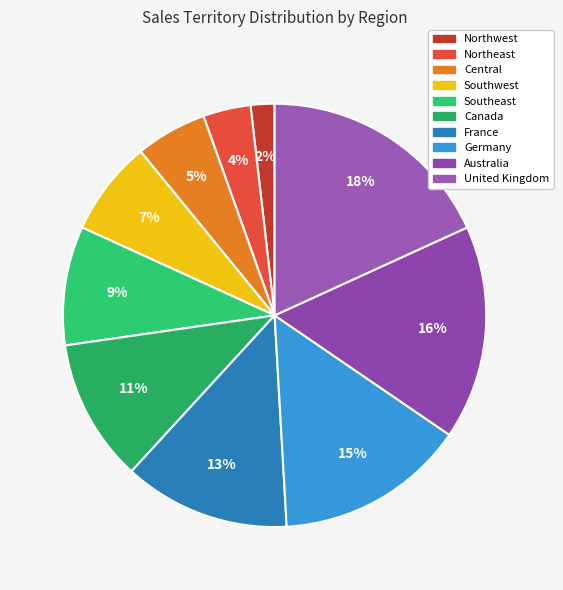

Does any single category account for the majority?

No